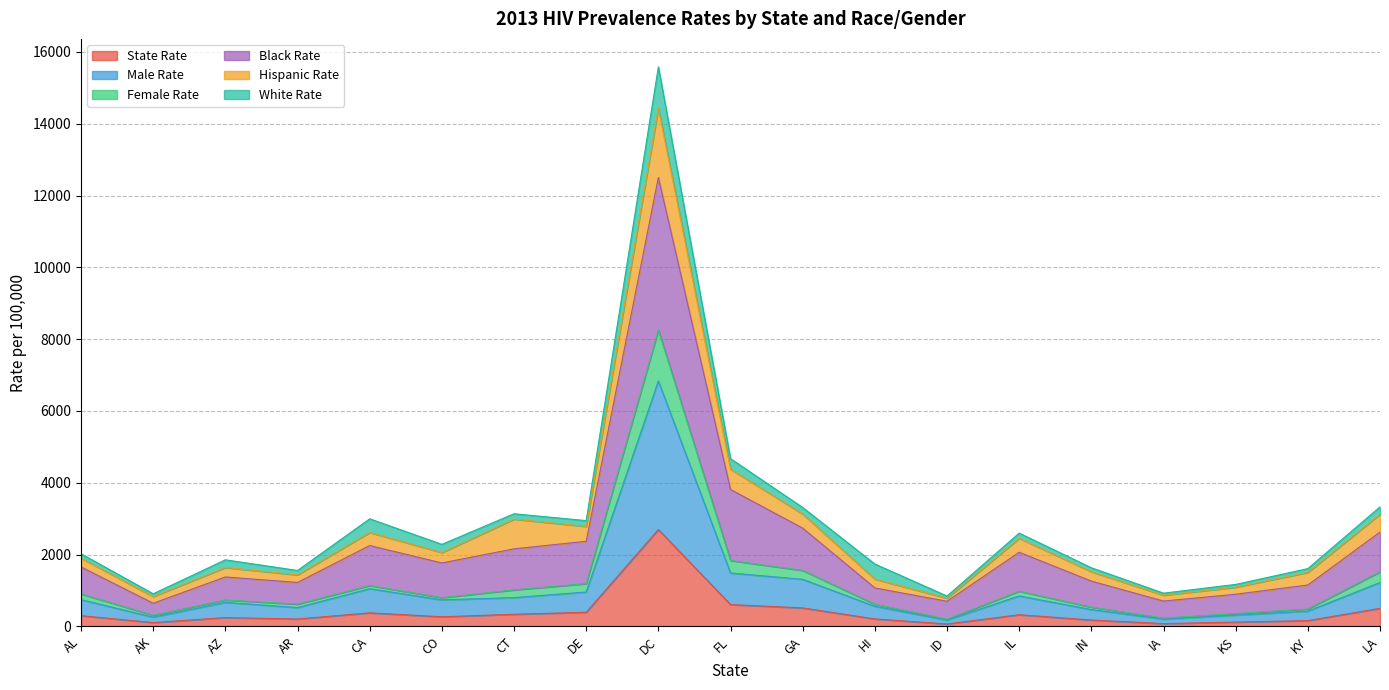

The value of Black Rate at DE is 3269. True or false?

False